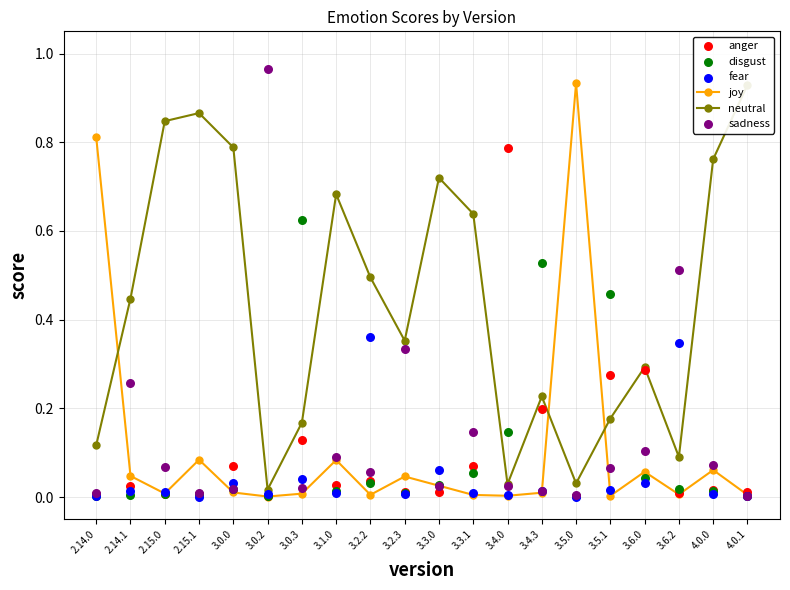

Which series has the widest spread of Y values?

sadness